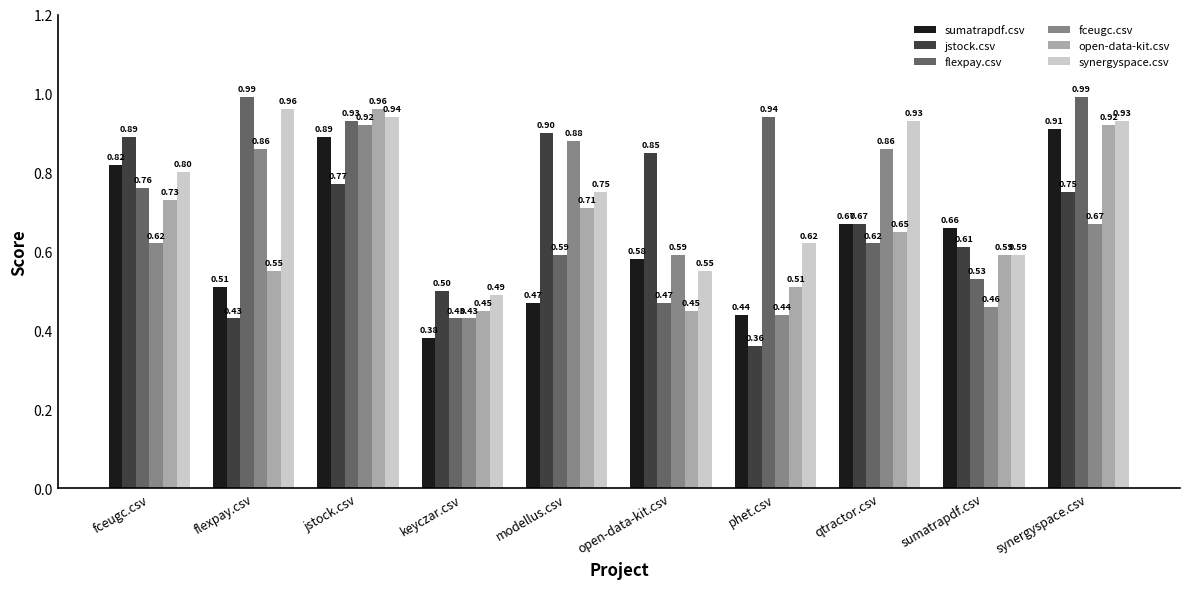

At which category does the chart reach its minimum across all series?

phet.csv